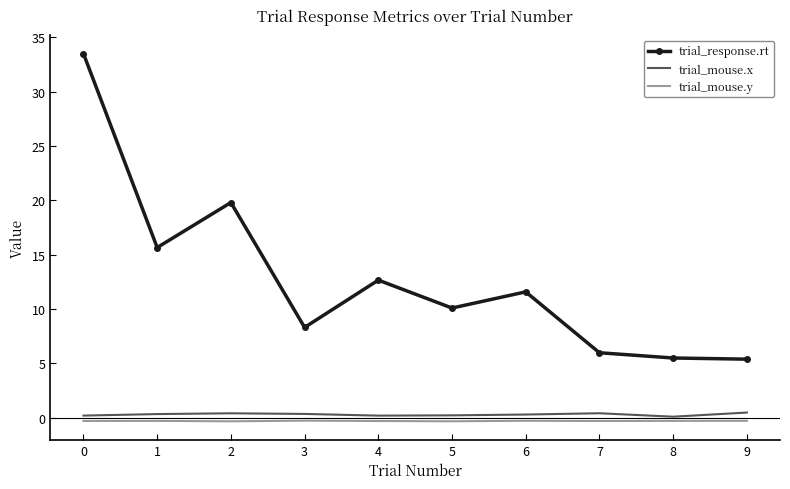

True or false: trial_mouse.y has a value of -0.3 at 2.

True